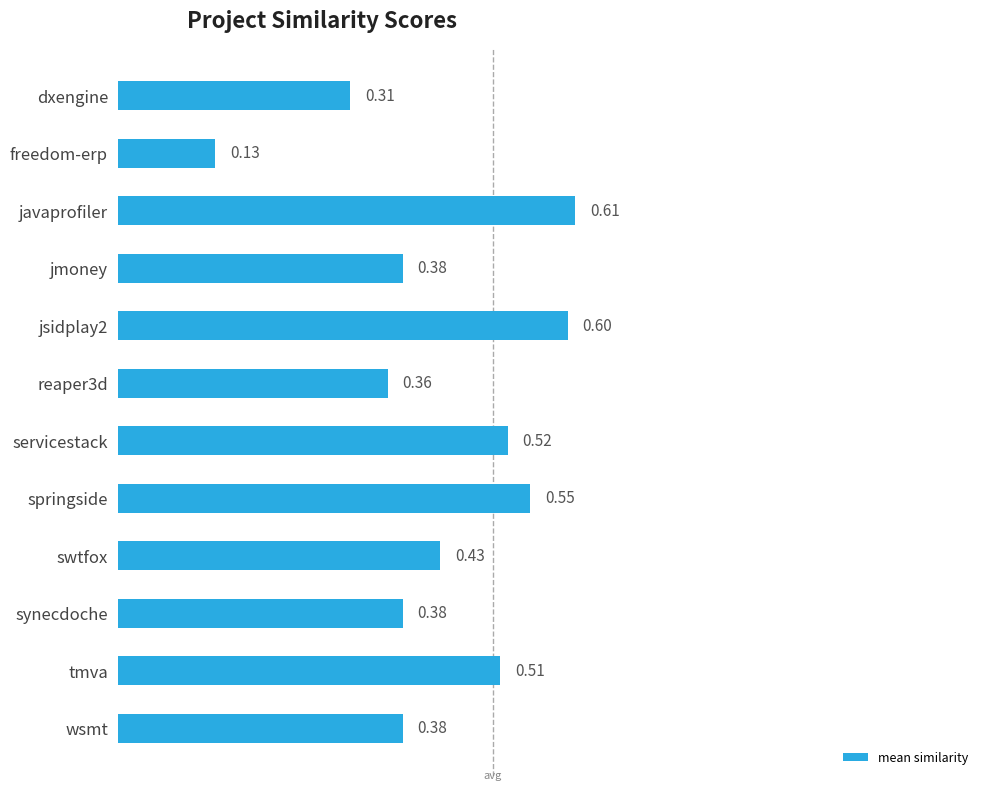

Which has a higher value, jmoney or dxengine?

jmoney